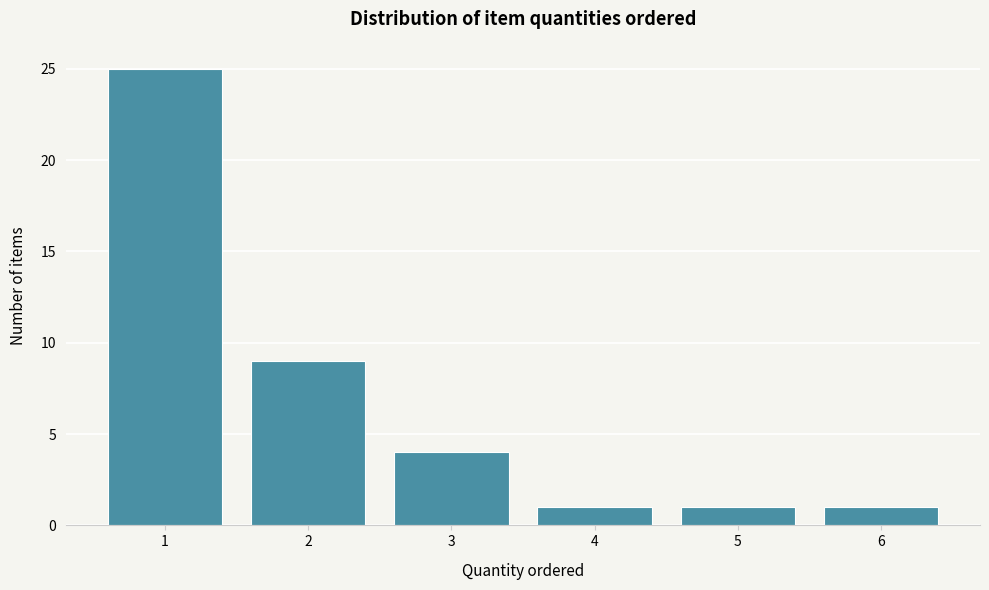

Reading left to right, list all the values displayed in this chart.

25	9	4	1	1	1